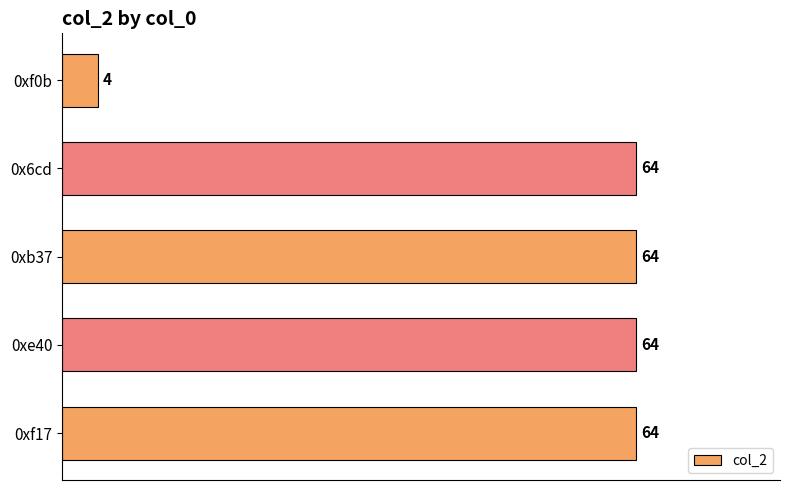

What is the average value?

52